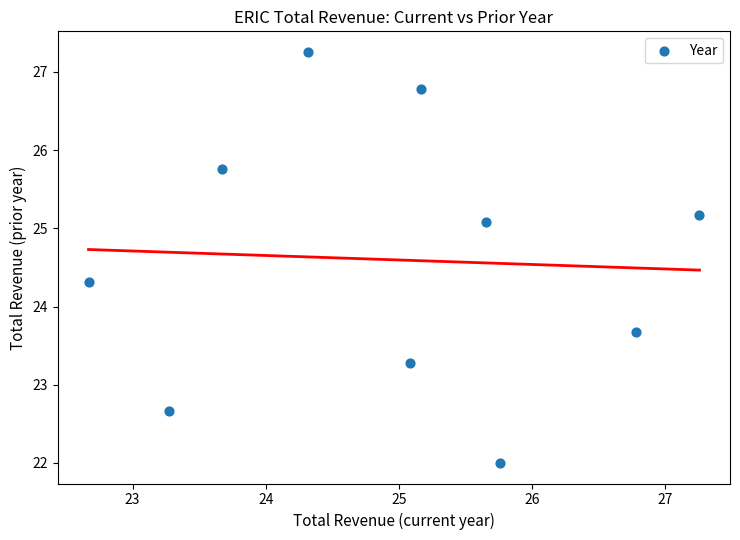

What is the range of X values (max minus min)?

4.6